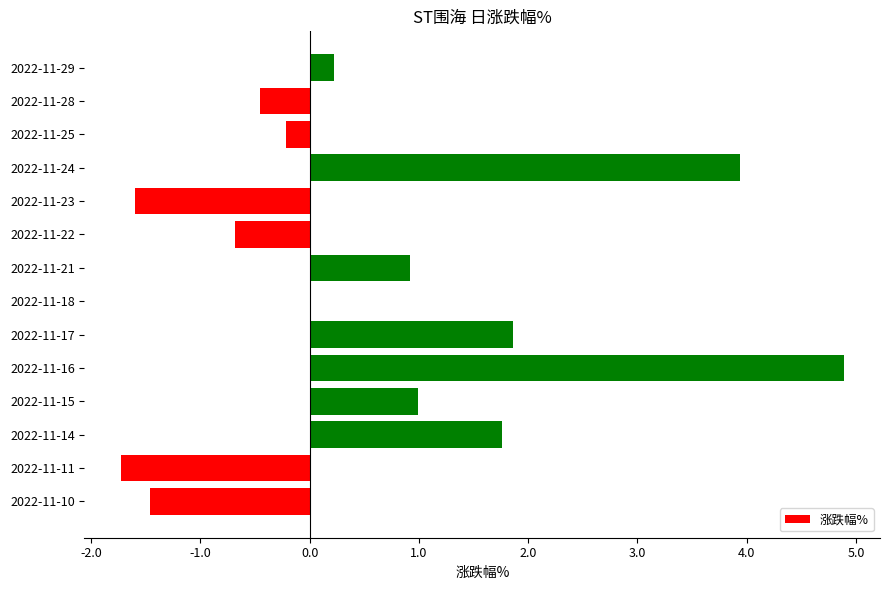

What is the sum of the values at 2022-11-17 and 2022-11-10?

0.4